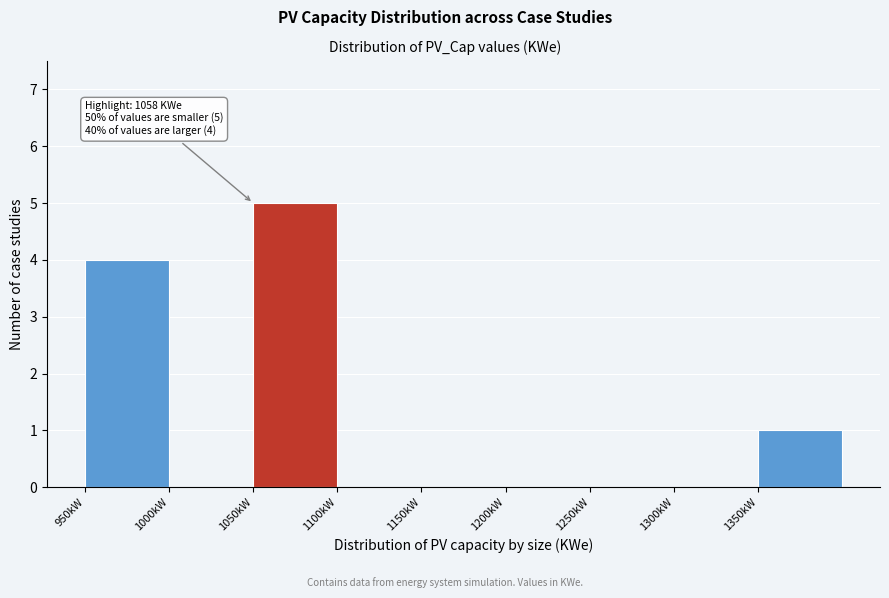

Over which range of the x-axis is the bar tallest?

1050 to 1100